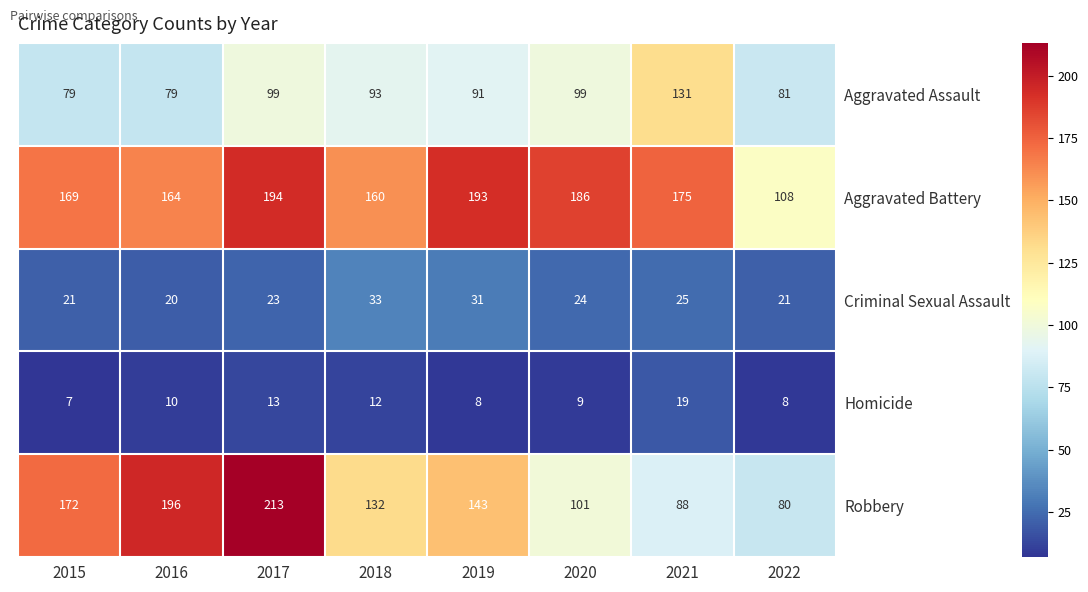

Count the number of data series in this chart.

5